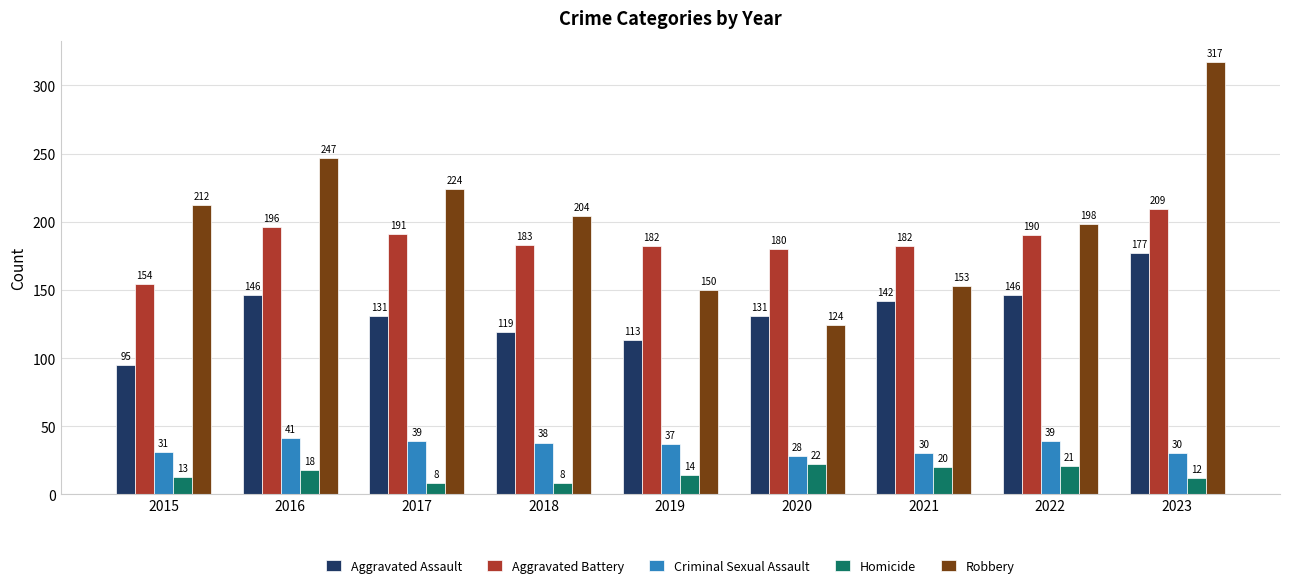

Is the value of Homicide at 2021 greater than the value of Aggravated Battery at 2022?

No